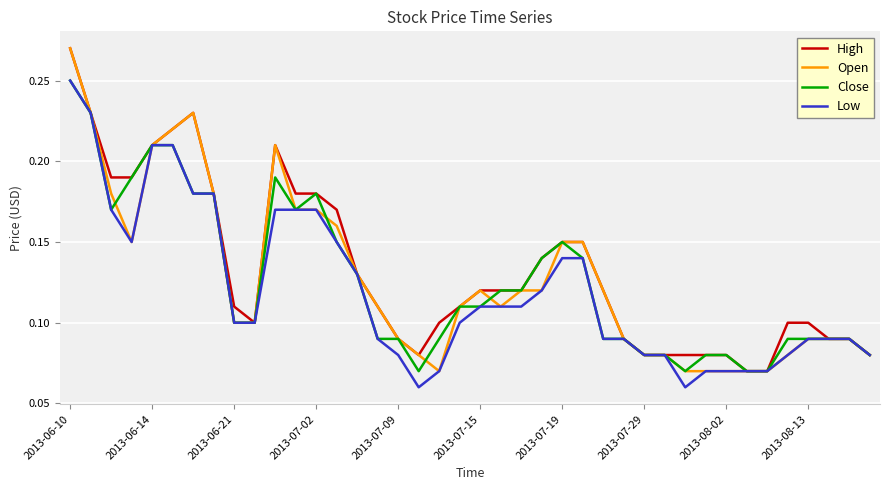

What are all the series names shown in the legend?

High, Open, Close, Low